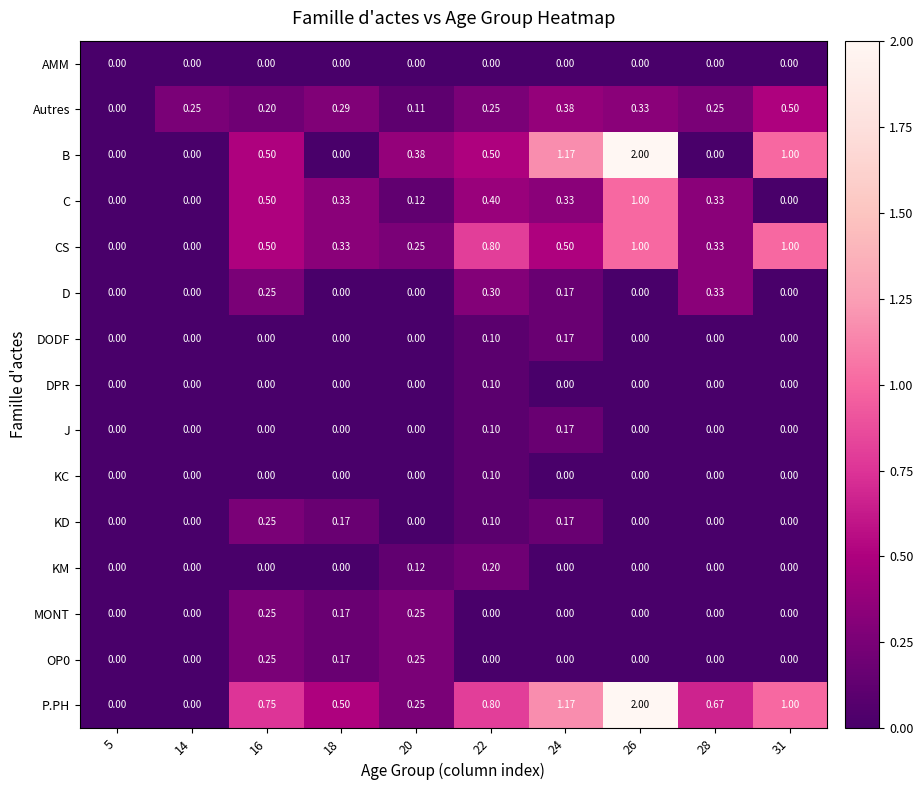

Which series has the largest total across all categories?

P.PH